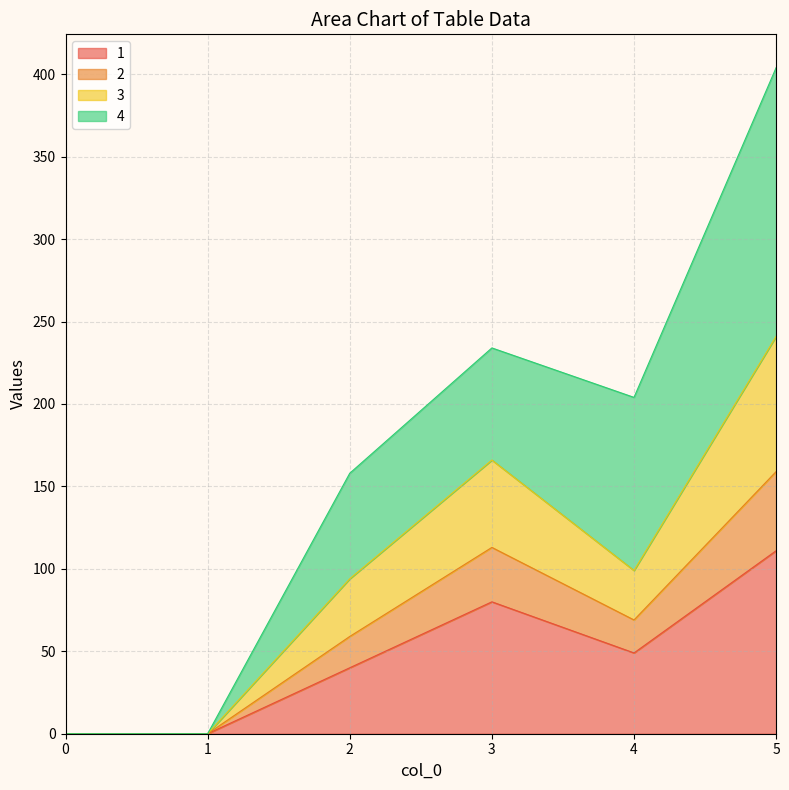

Rank the categories by 2 value from lowest to highest.

0, 1, 2, 4, 3, 5